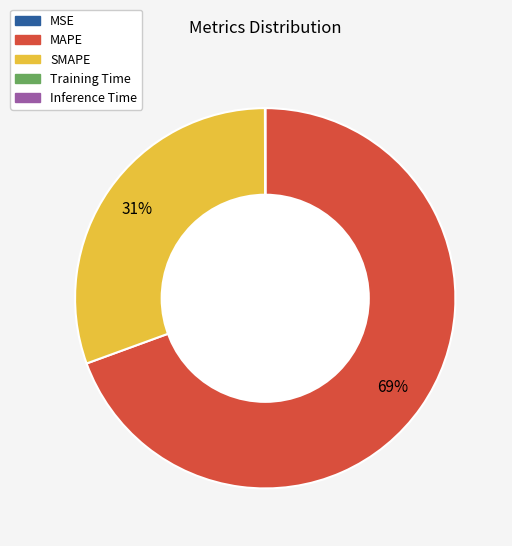

Is there a majority slice in this chart?

Yes